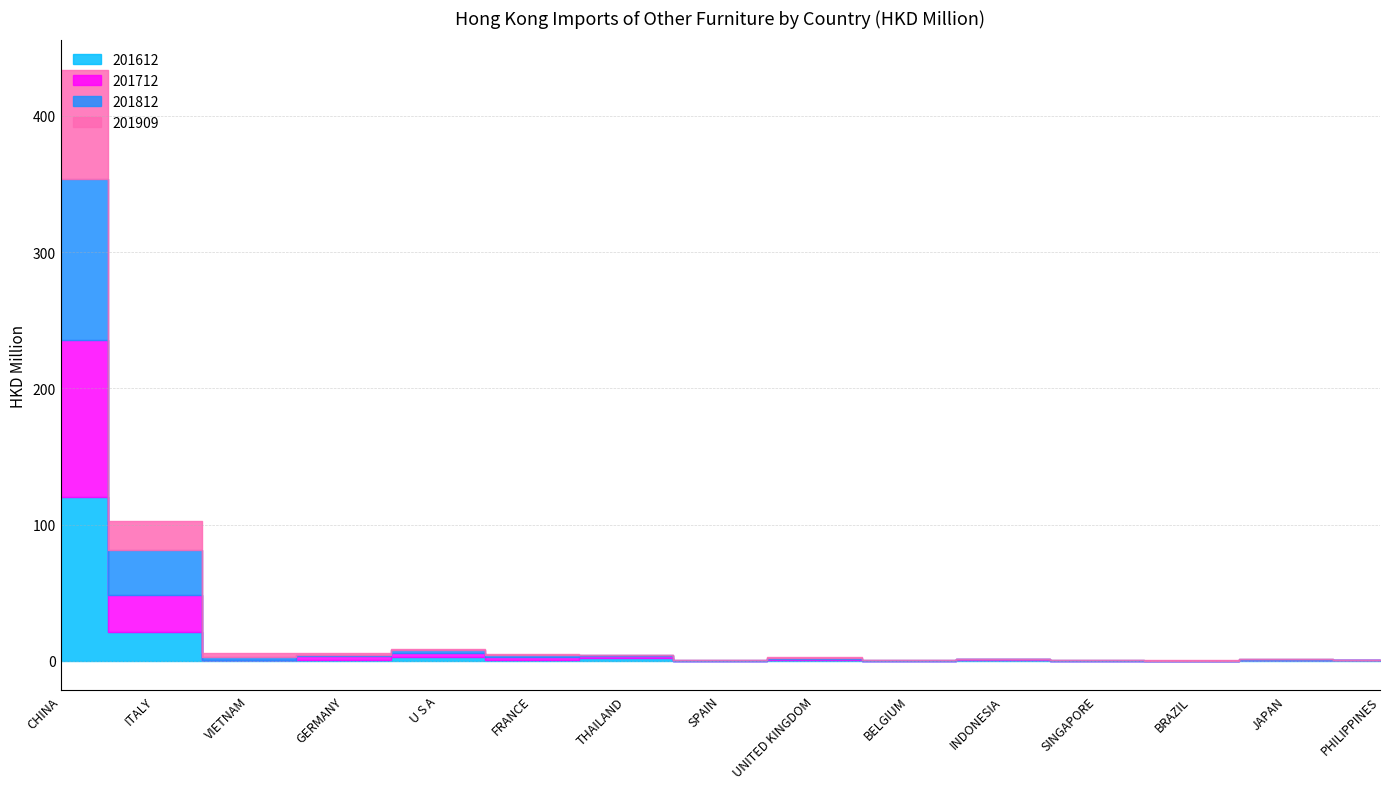

What is the maximum value for 201909?

79.9